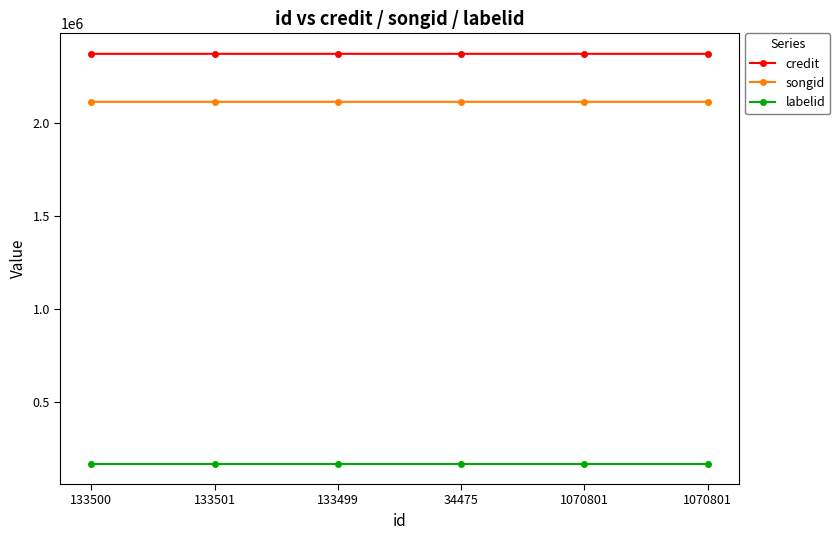

True or false: labelid and songid intersect in this chart.

False